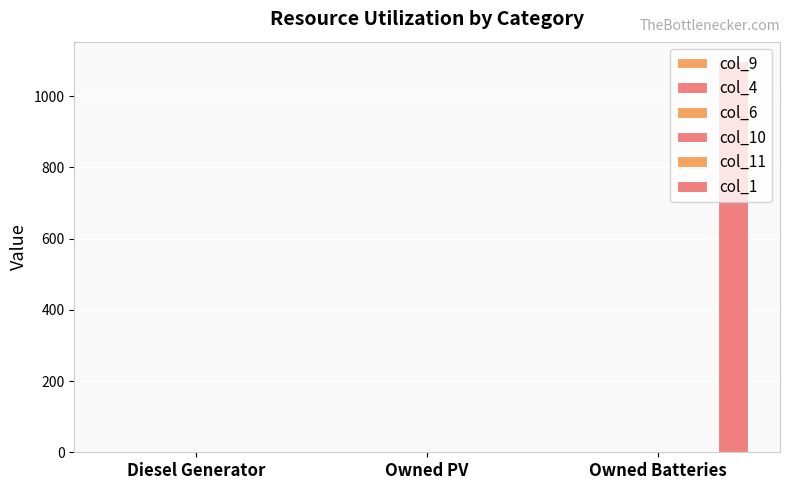

What is the label of the 1st bar from the right?

Owned Batteries